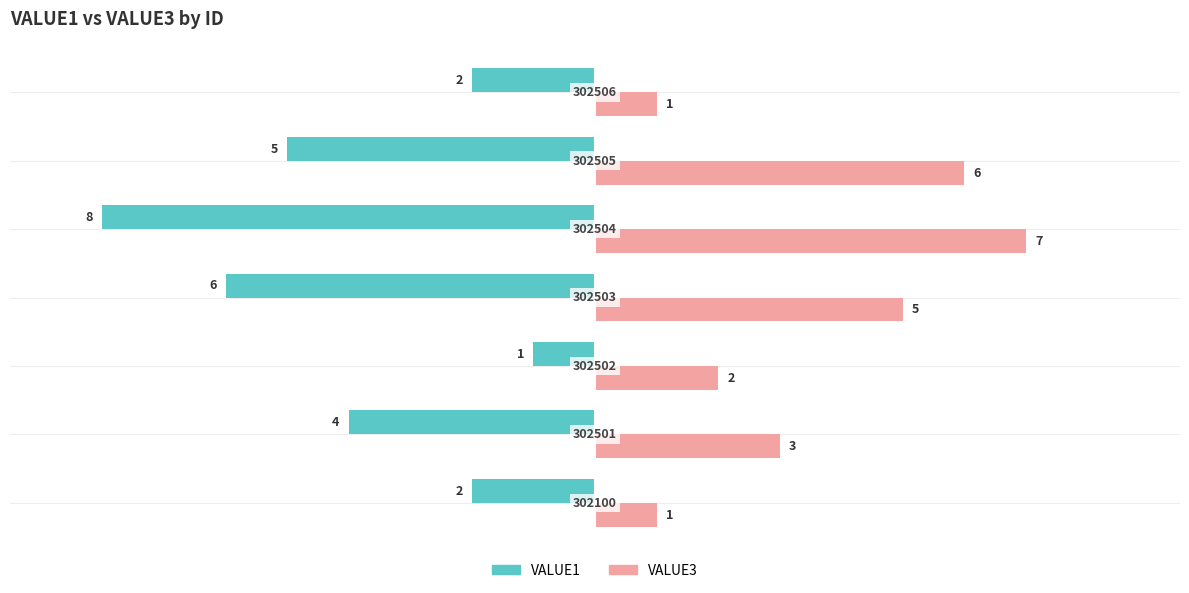

Count the VALUE3 values in the range 1 to 6.

6